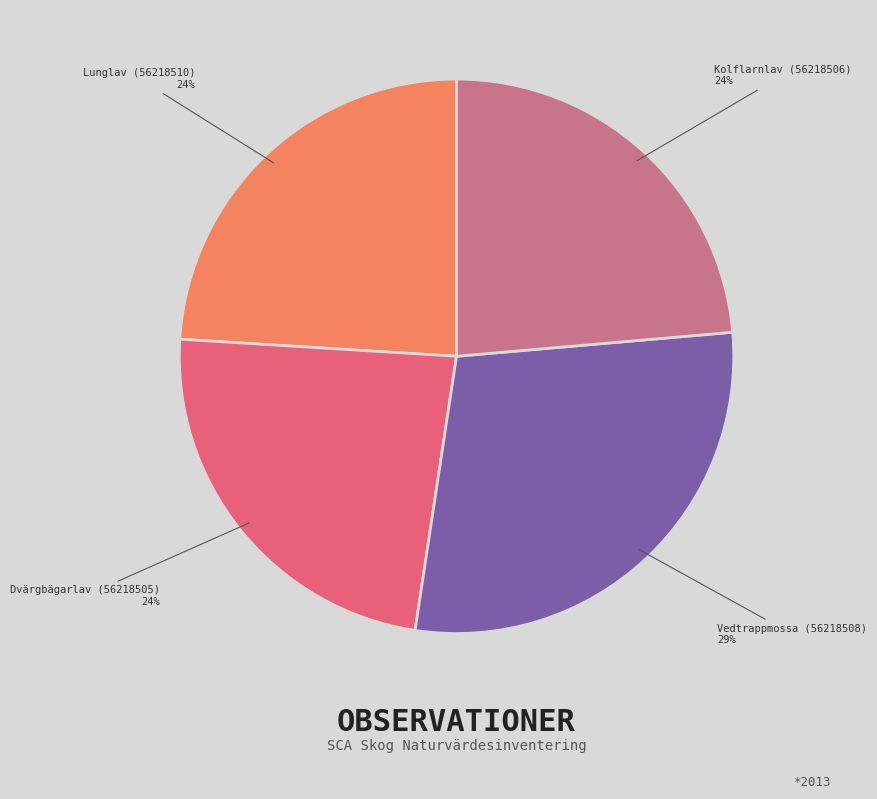

Does any single category account for the majority?

No